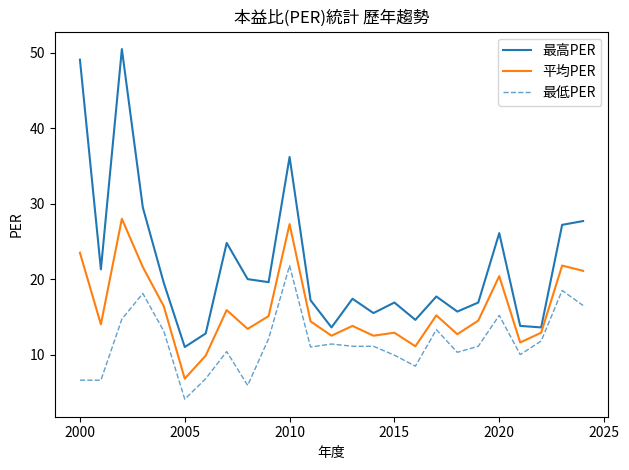

What is the lowest value of the 平均PER series?

6.8